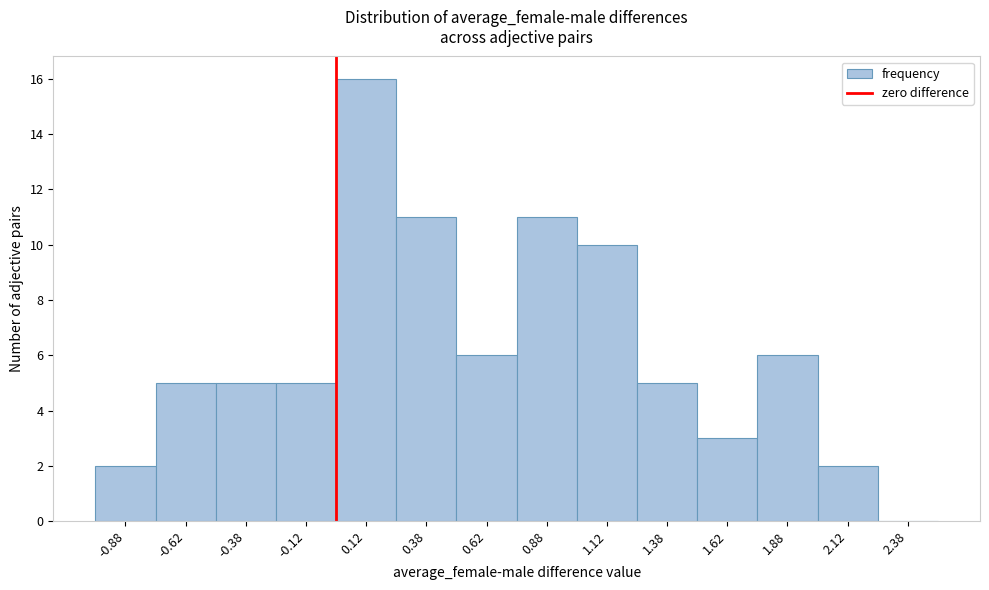

How tall is the bar that spans 0.25 to 0.50 on the x-axis? The values are not printed on the chart, so give them approximately, as read against the axis.

11